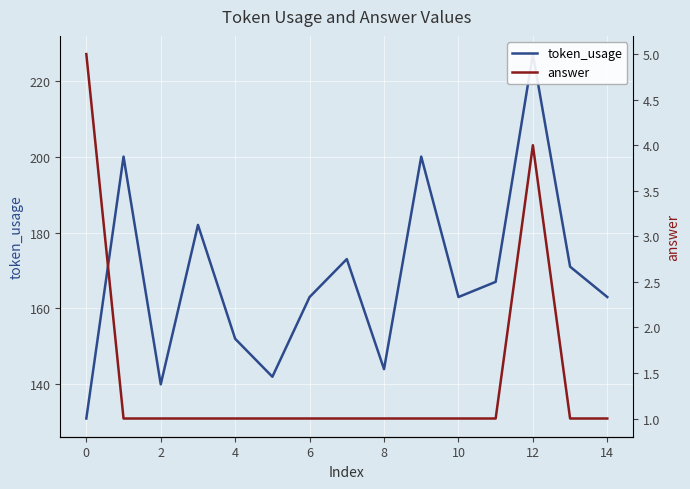

Between 6 and 16, which series saw the biggest shift?

token_usage